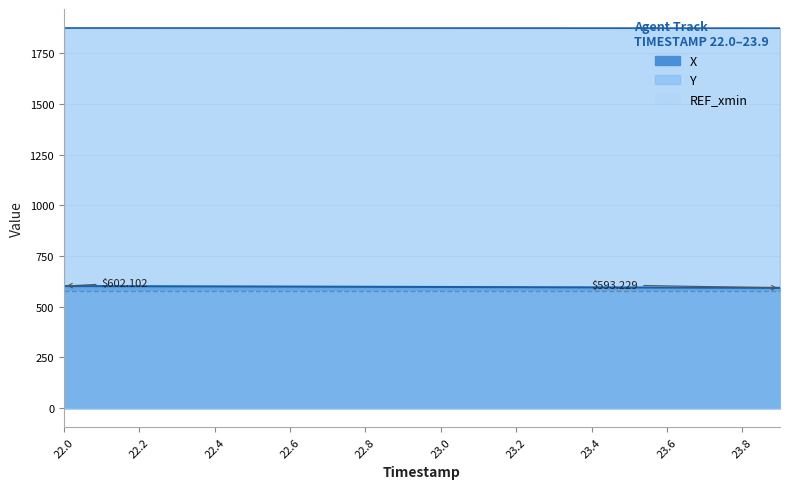

List the series in order of their peak value, lowest first.

X, Y